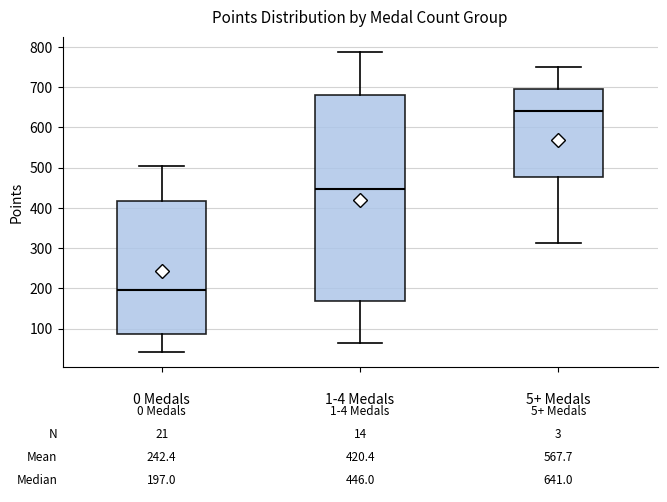

Which box has the highest median line?

5+ Medals